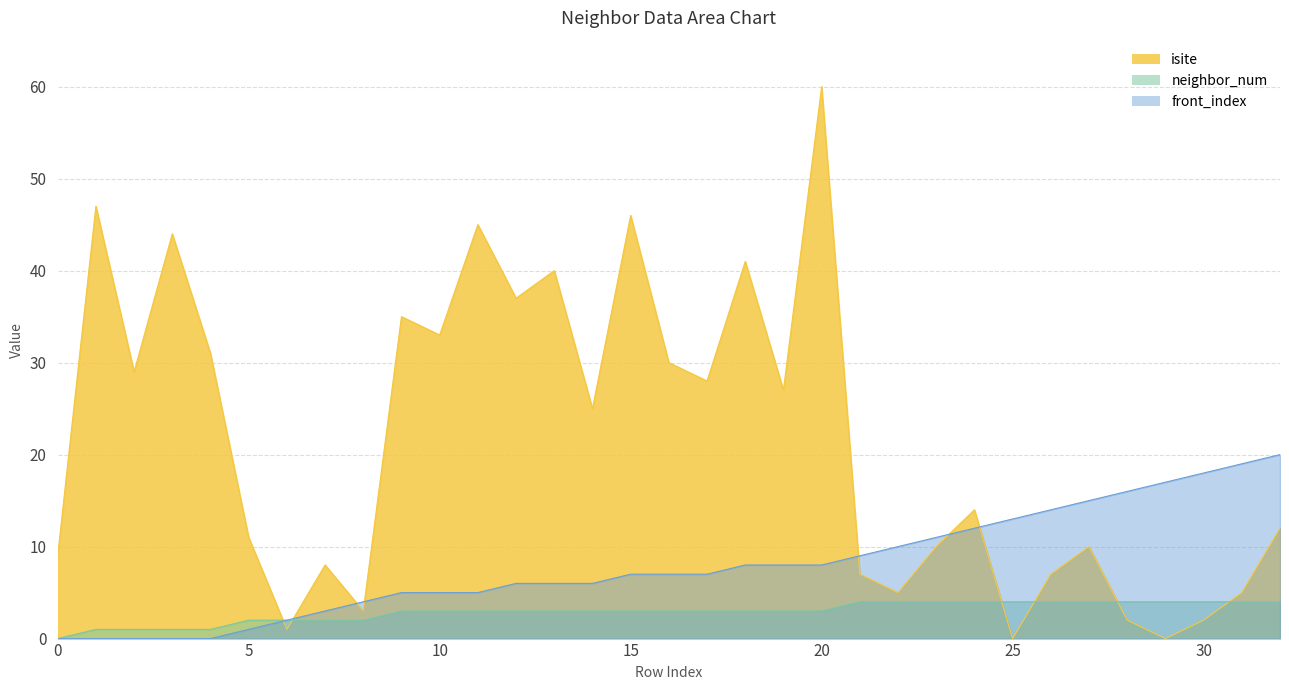

What is the difference between the maximum and second lowest values in the front_index series?

20